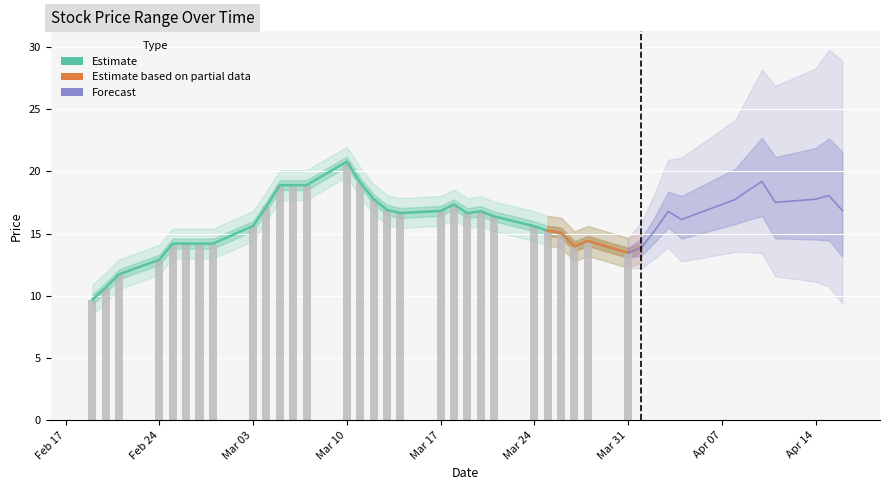

At how many categories does at least one series exceed 14?

36